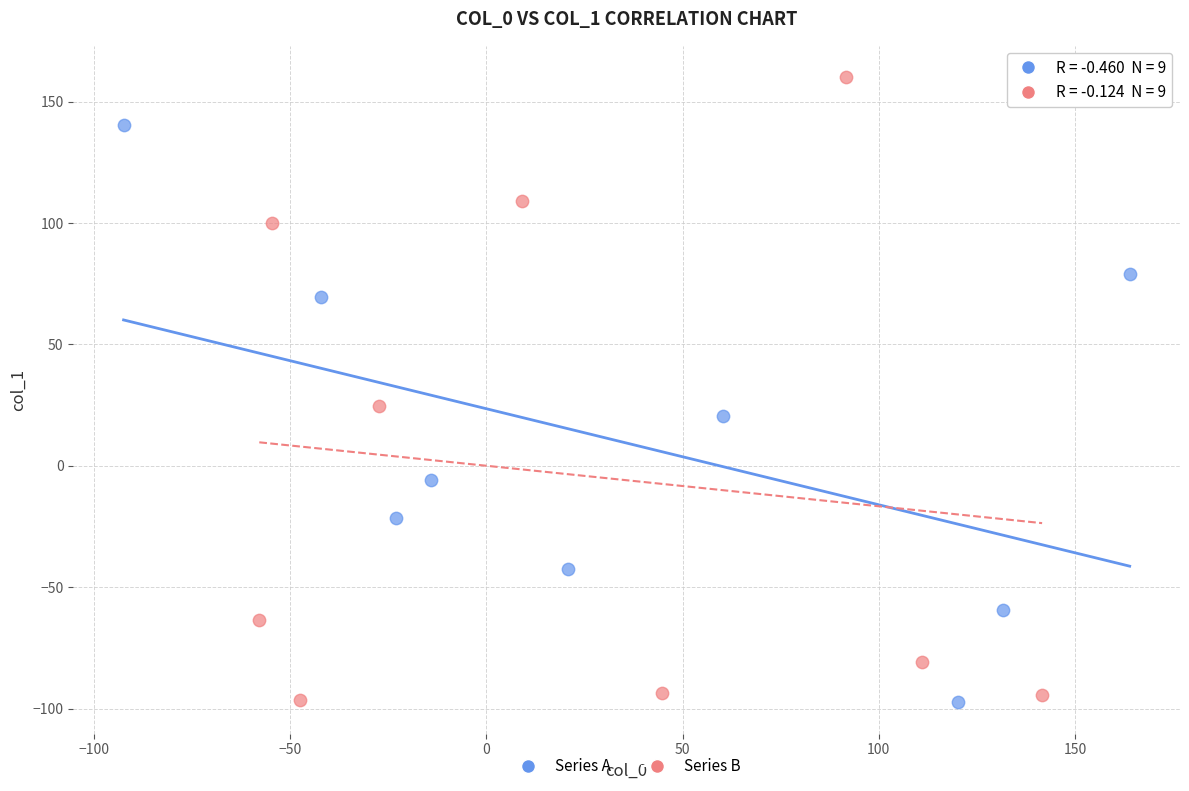

Which series has the largest Y range (max minus min)?

Series B